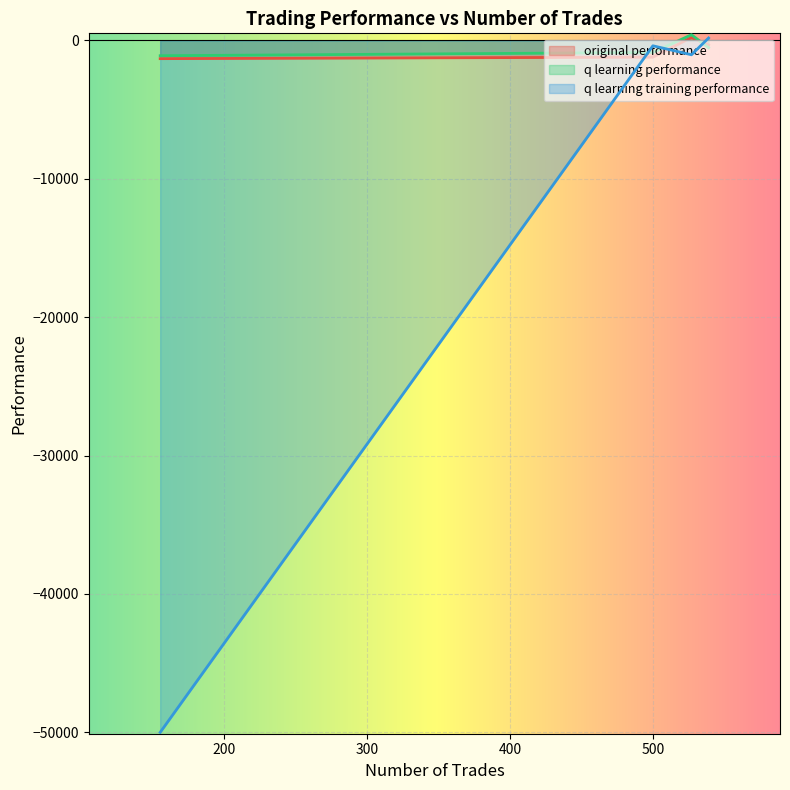

The value of q learning training performance at 539 is 173.0. True or false?

True